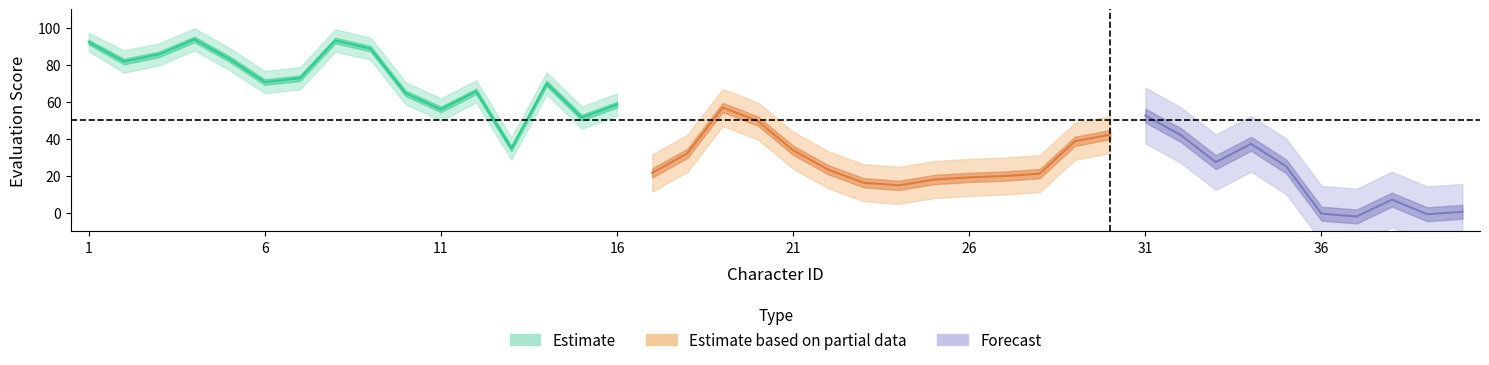

True or false: Estimate based on partial data and Estimate intersect in this chart.

False